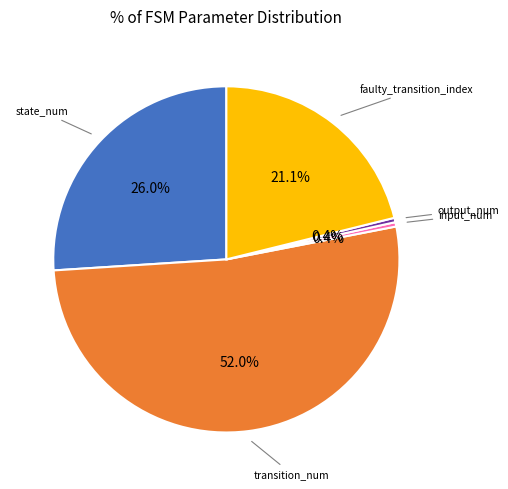

Is there any slice that represents more than half of the pie?

Yes